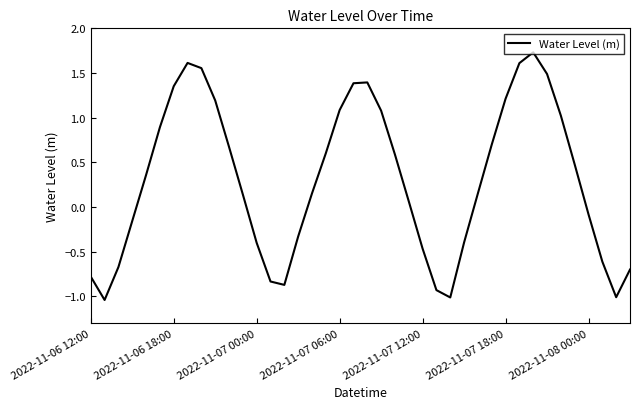

What is the difference between the maximum and minimum values?

2.8